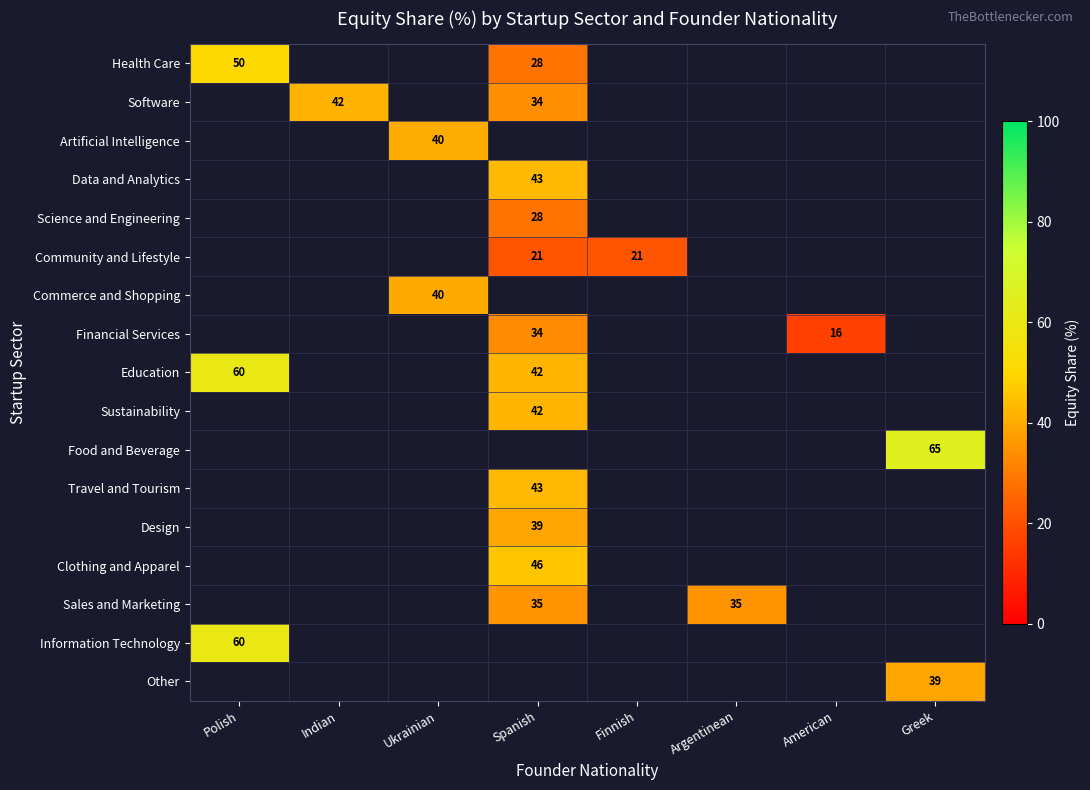

At how many categories does at least one series exceed 19?

7